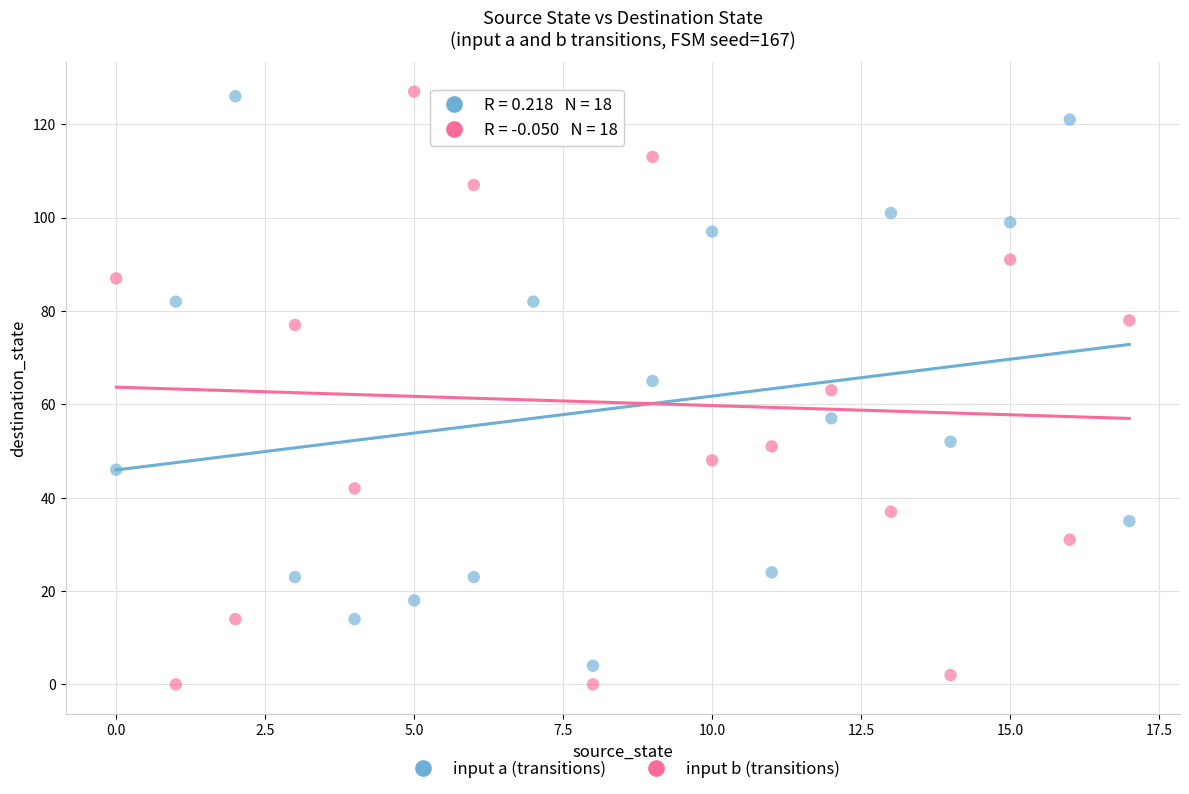

Across all data points, what is the range of Y values (max minus min)?

127